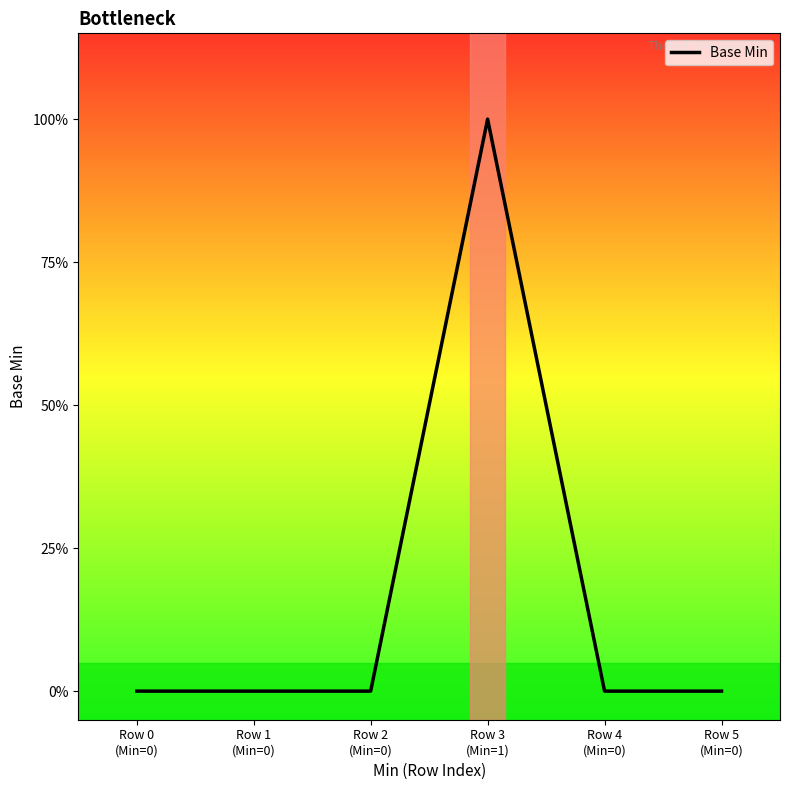

At which category does the chart reach its minimum across all series?

Row 0
(Min=0)